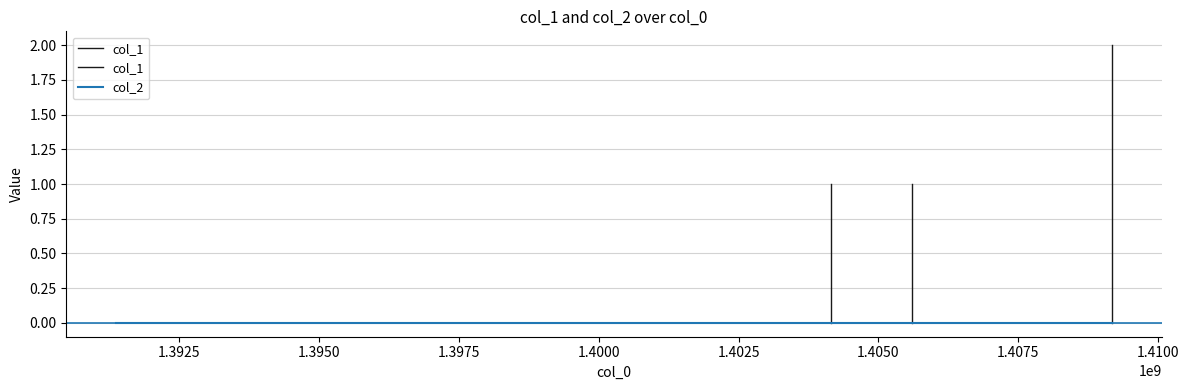

Rank the categories by col_1 value from lowest to highest.

1391380030, 1404158574, 1405603739, 1409169775